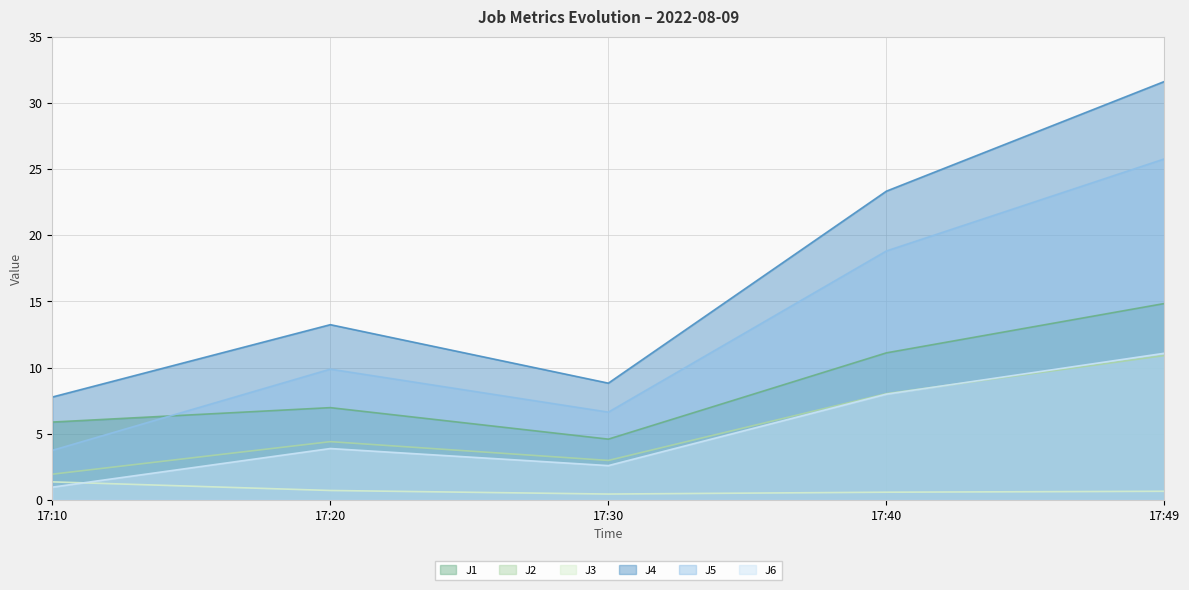

Where does the J4 series first go above 13?

17:20